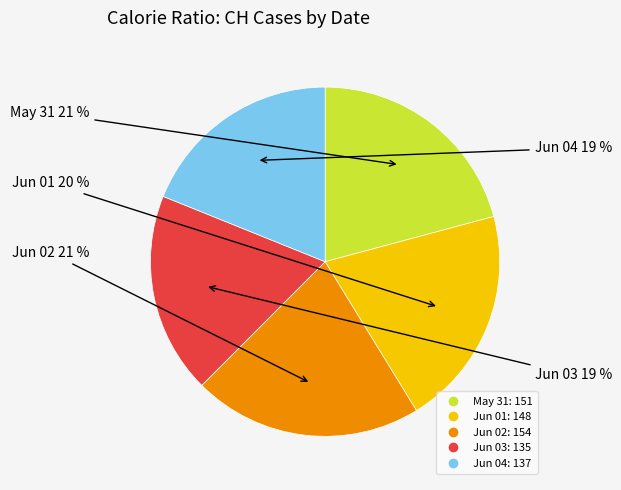

Is there any slice that represents more than half of the pie?

No